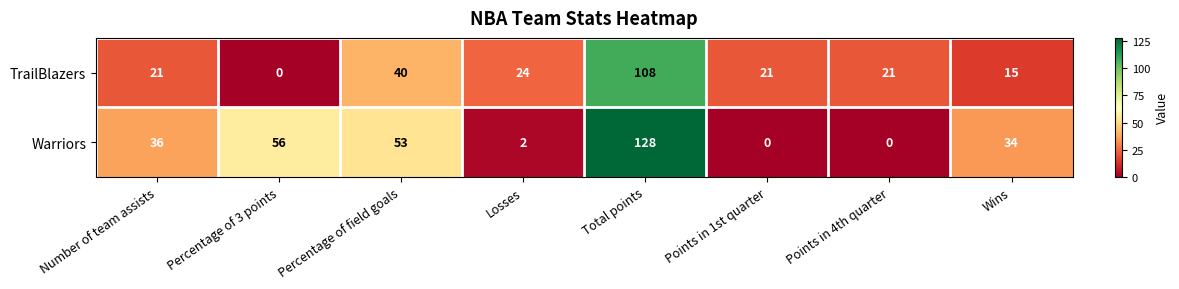

Reading left to right, list all the values displayed in this chart.

TrailBlazers: 21	0	40	24	108	21	21	15
Warriors: 36	56	53	2	128	0	0	34